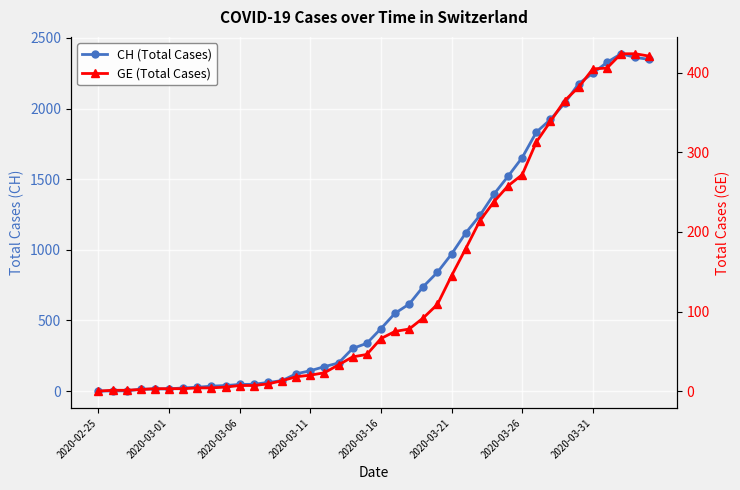

Is this an area chart (filled region under the line)?

No